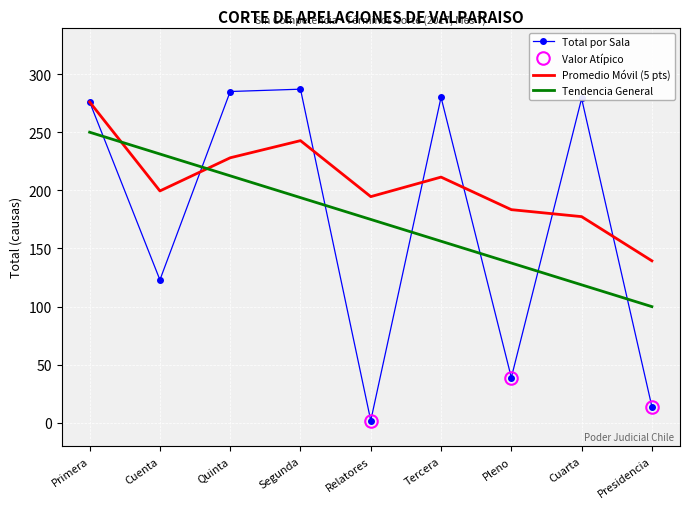

True or false: Total por Sala and Tendencia General cross at least once.

True